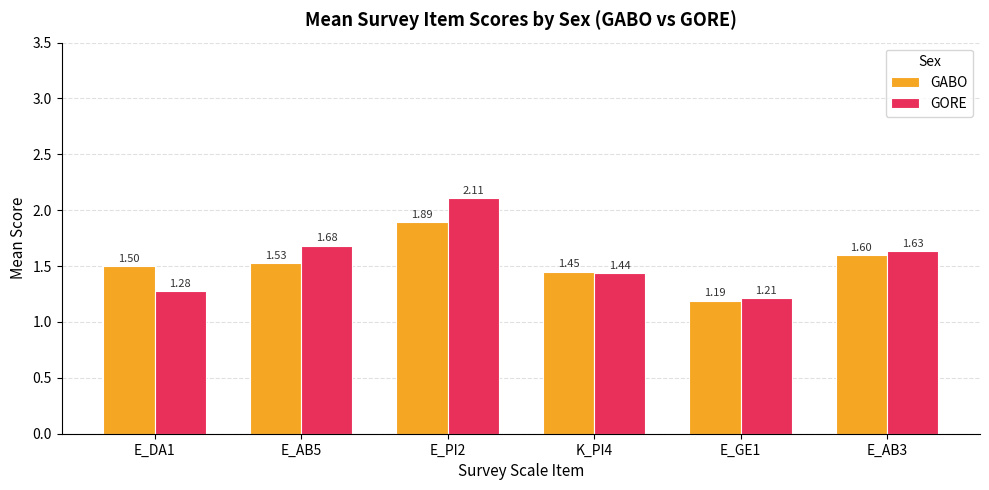

What are all the series names shown in the legend?

GABO, GORE